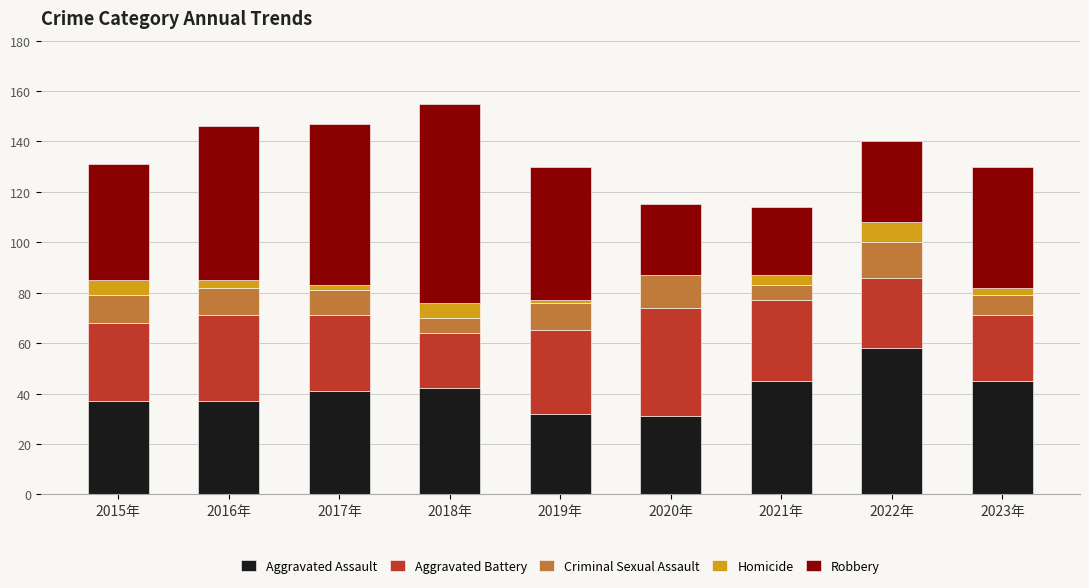

The Aggravated Assault series shows 31 at 2020年. True or false?

True